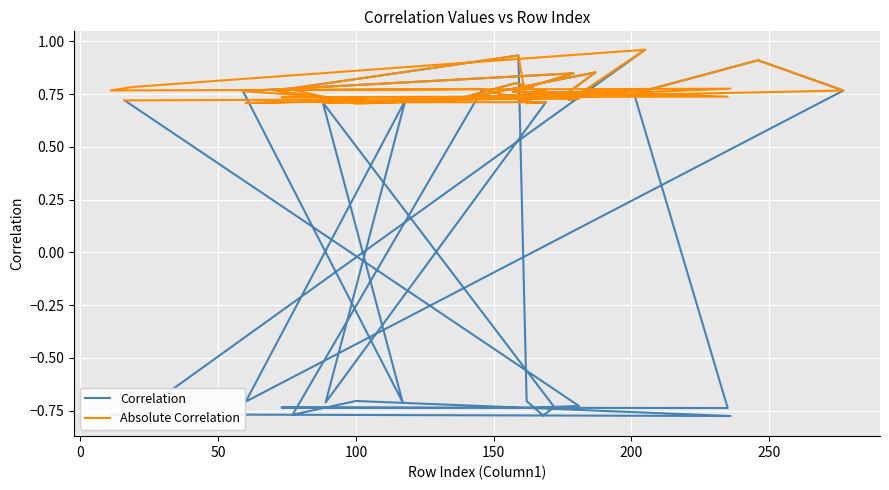

What is the difference between the maximum and minimum values in the Correlation series?

1.7